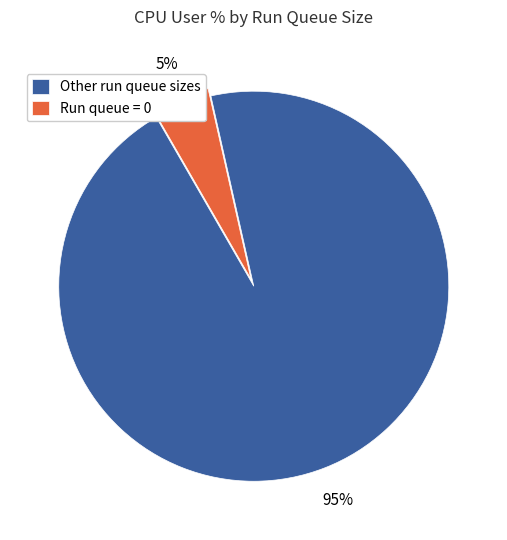

To the nearest percent, what is the average slice percentage?

50%